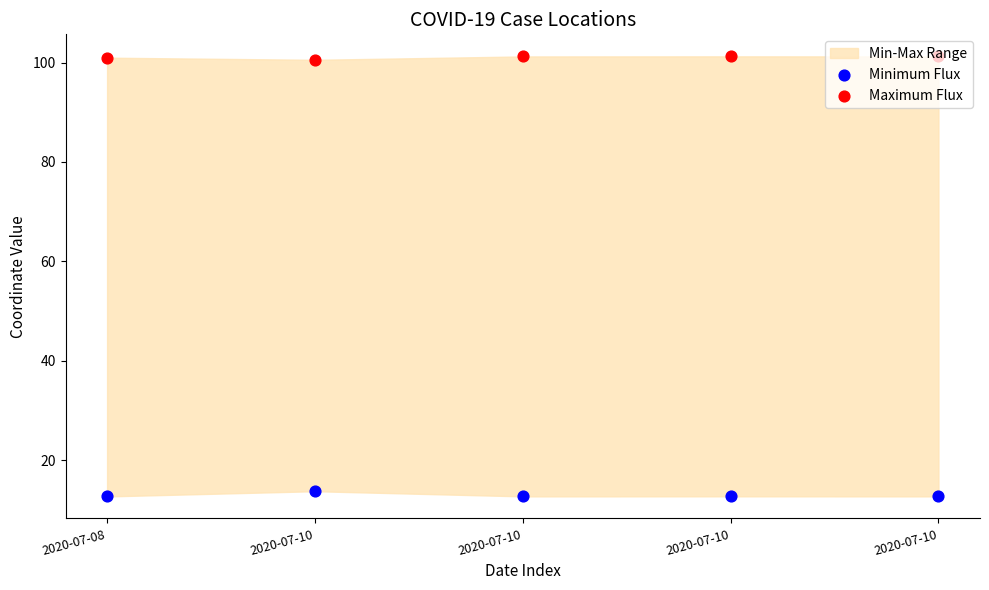

Which series has the widest spread of Y values?

Minimum Flux